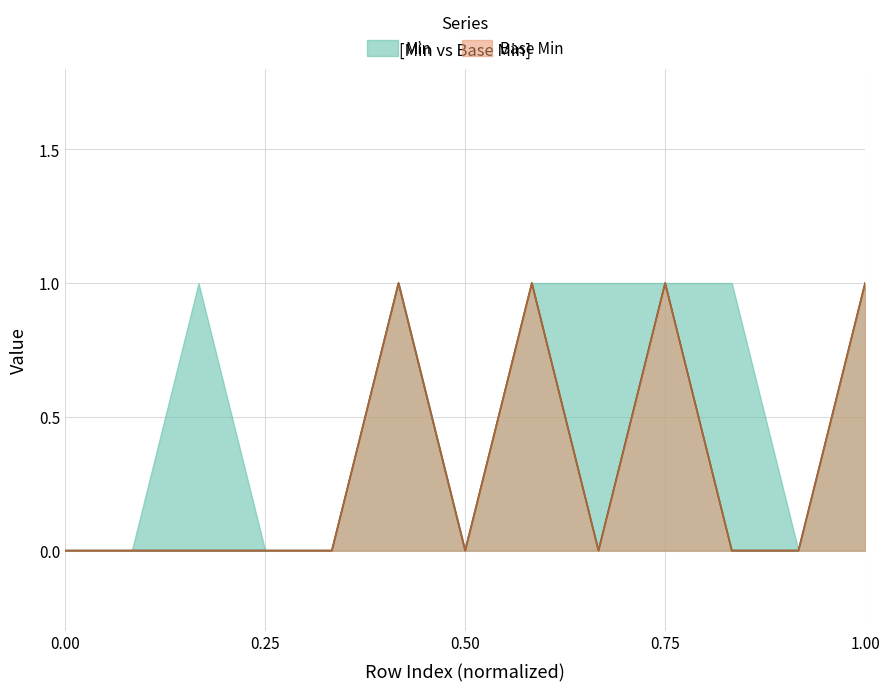

True or false: Base Min and Min intersect in this chart.

False